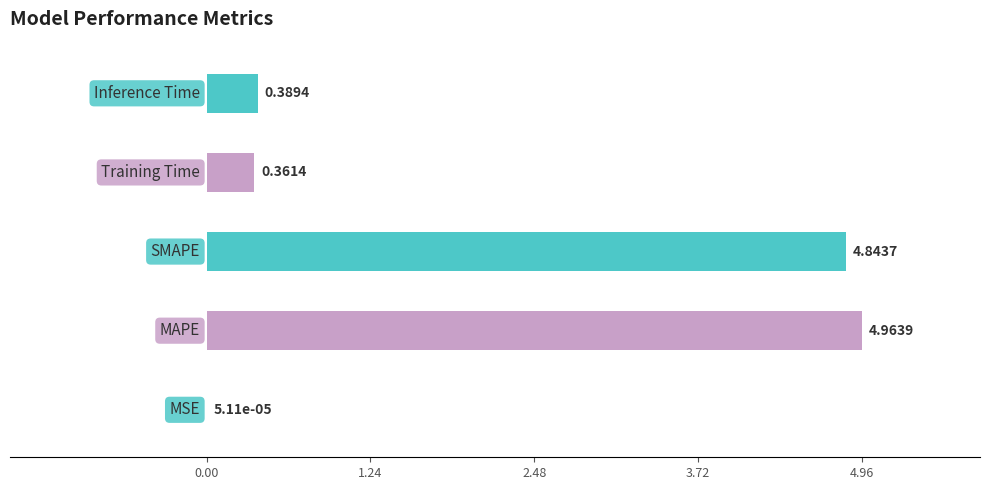

What is the sum of all values?

10.6